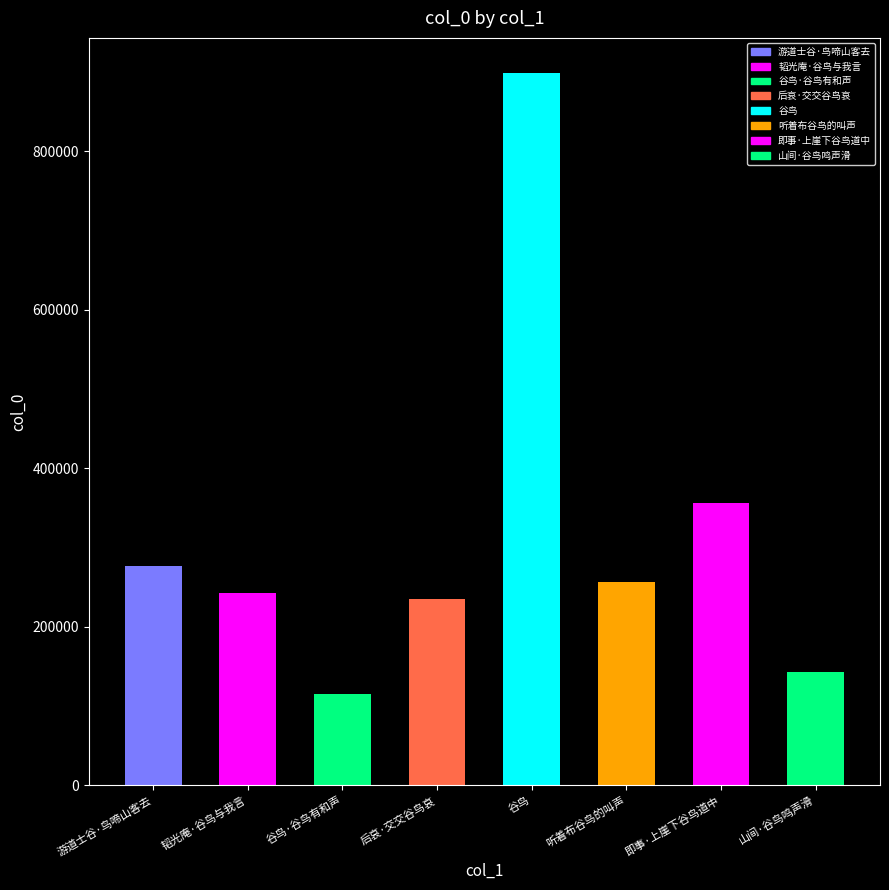

Between 听着布谷鸟的叫声 and 谷鸟·谷鸟有和声, which is larger?

听着布谷鸟的叫声